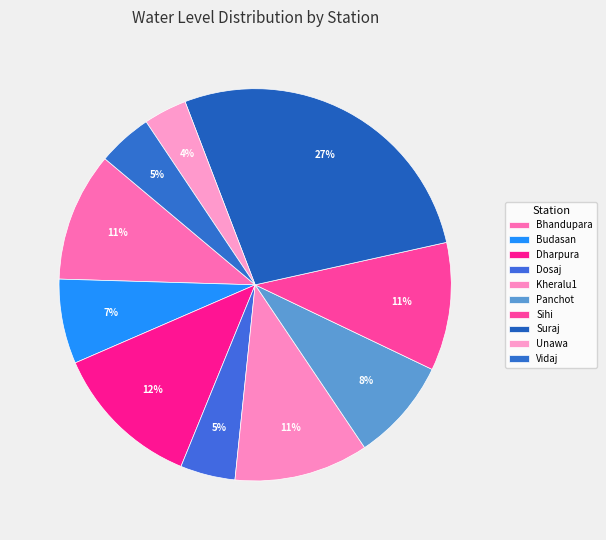

Is Dharpura the majority of the pie?

No